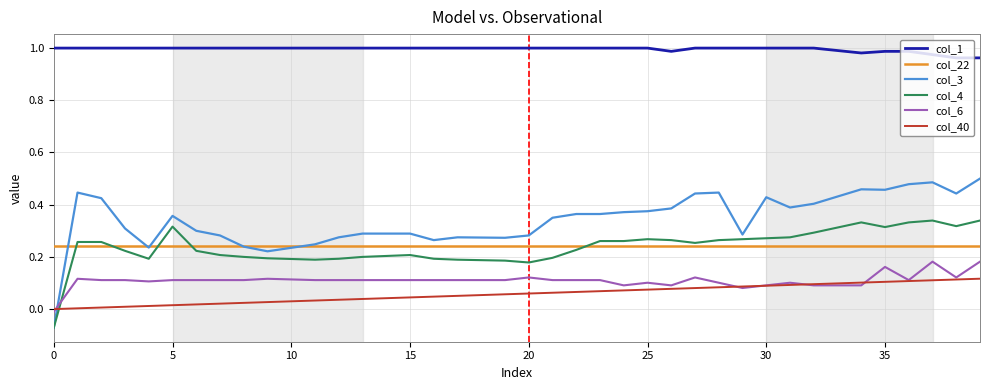

Which series has the largest range (max minus min)?

col_3